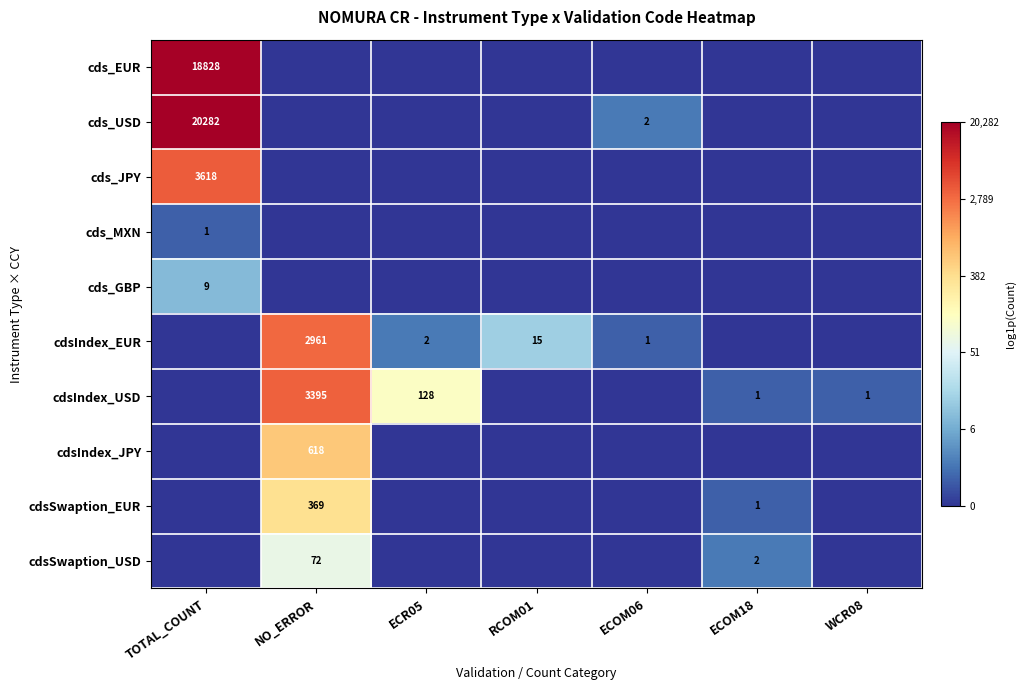

The value of cdsSwaption_EUR at ECOM18 is 1. True or false?

True